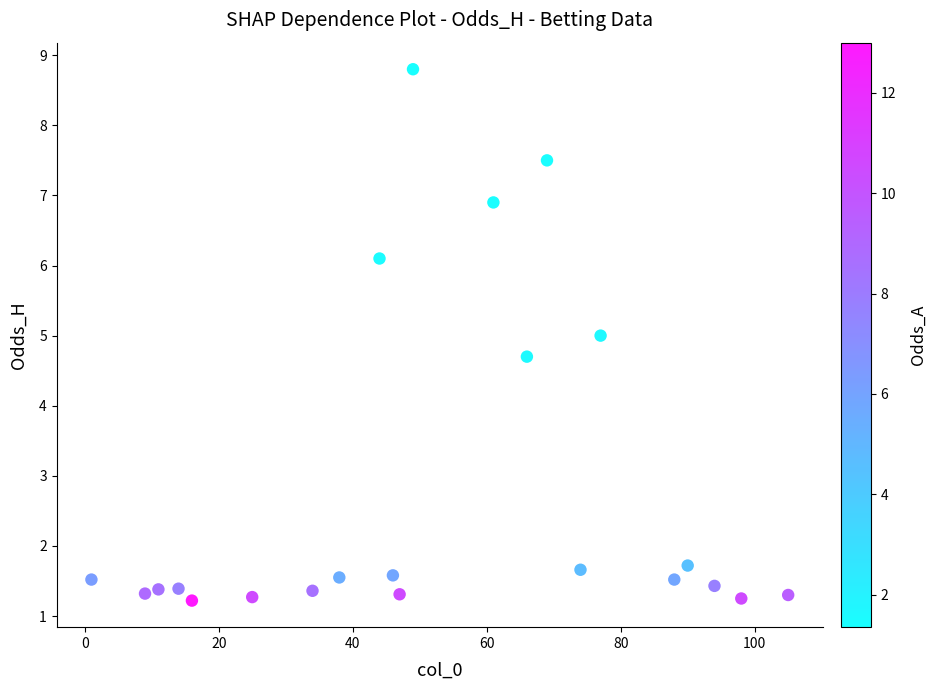

What is the range of Y values (max minus min)?

7.6